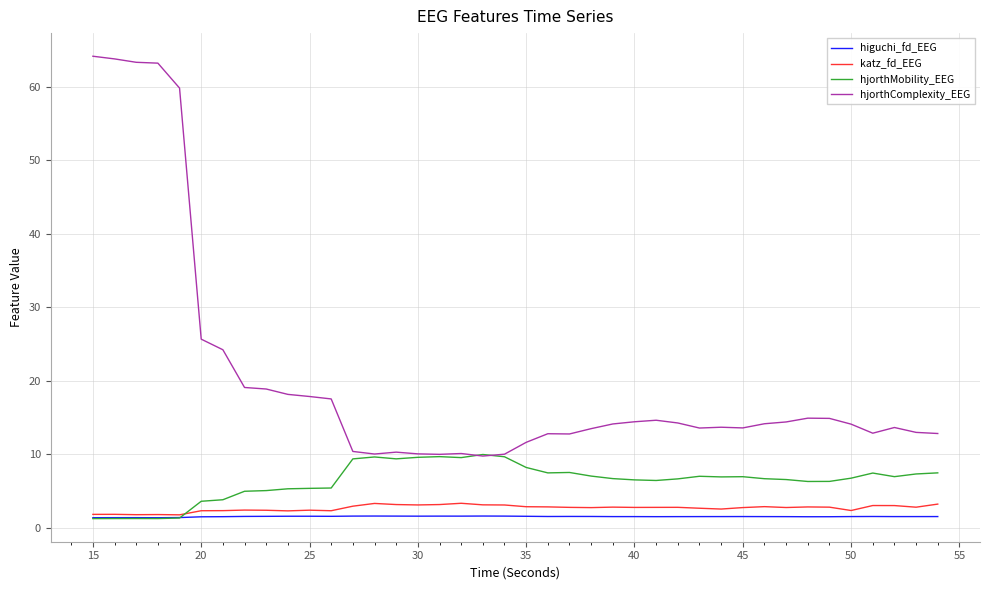

Which series has the largest range (max minus min)?

hjorthComplexity_EEG